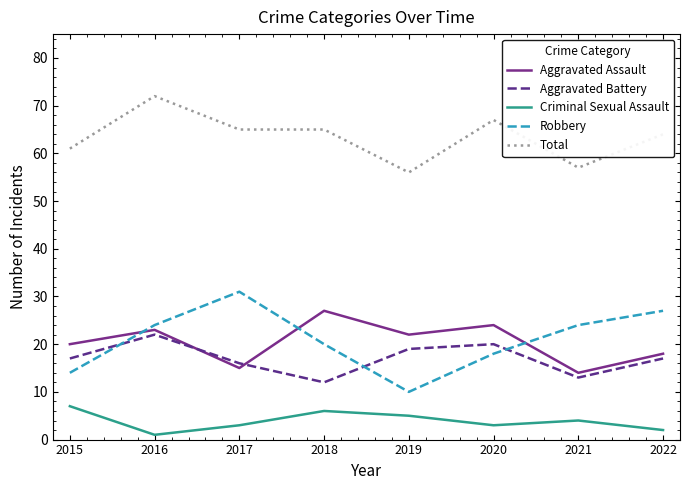

True or false: Total and Criminal Sexual Assault cross at least once.

False